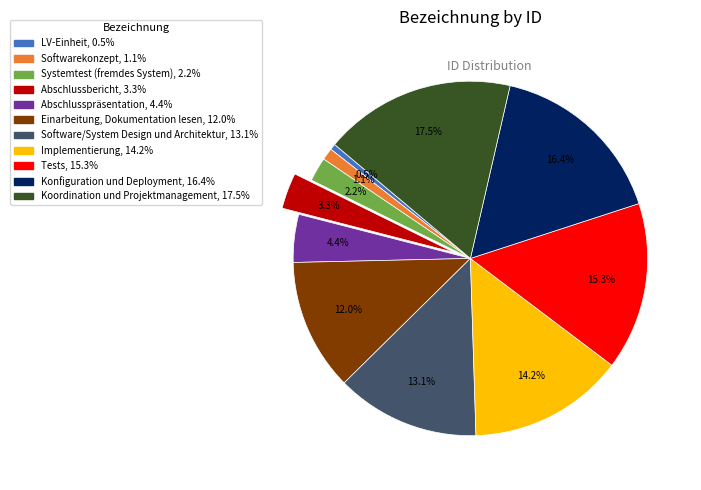

Which has a higher value, Konfiguration und Deployment or Abschlusspräsentation?

Konfiguration und Deployment